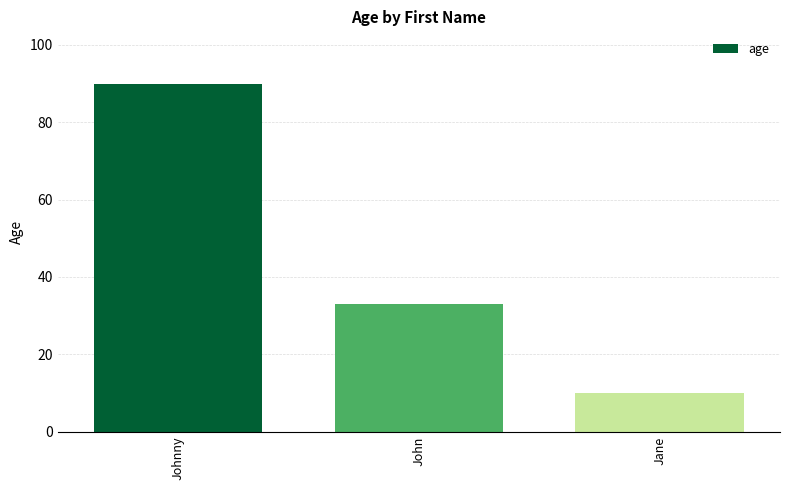

How many series are shown in this chart?

1